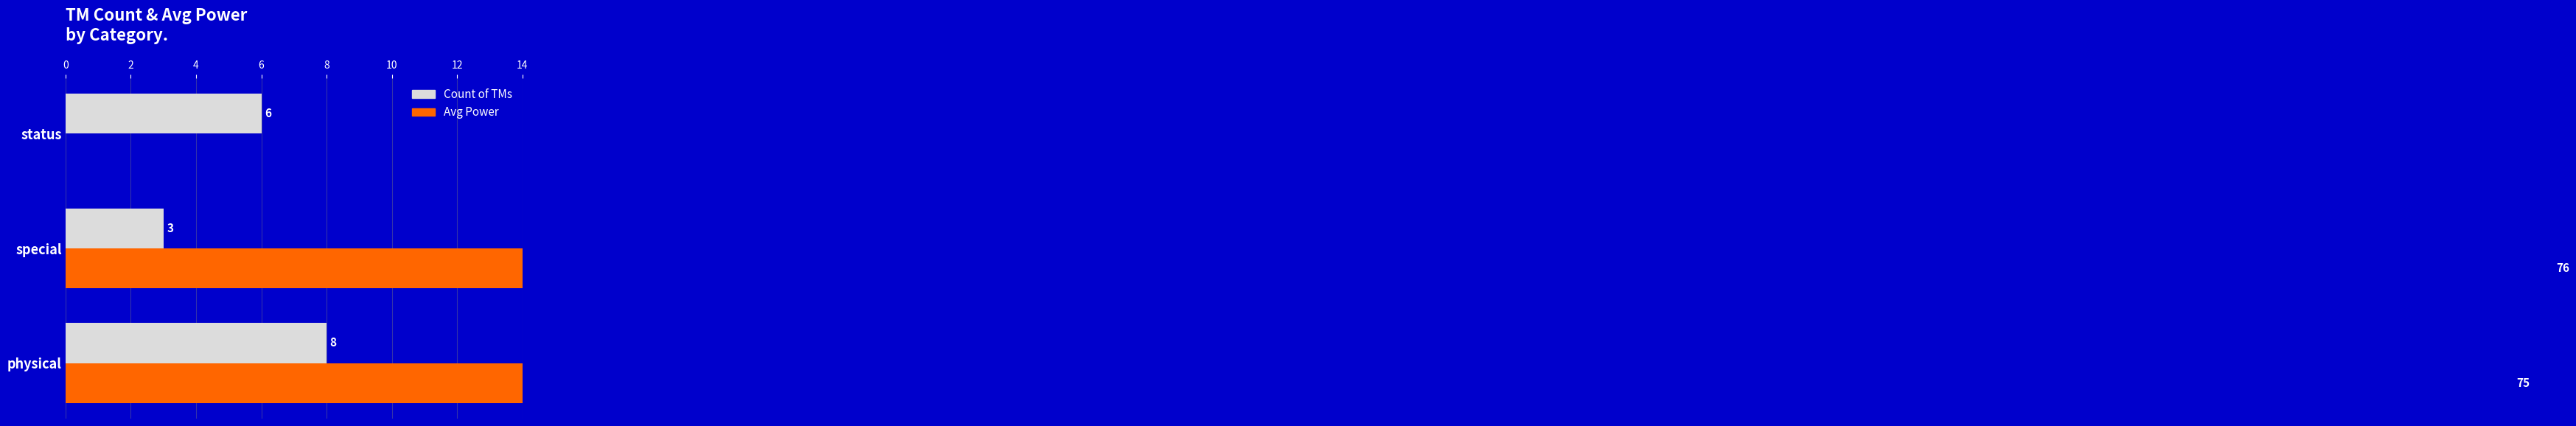

Rank the series by their average value, from highest to lowest.

Avg Power (scaled), Count of TMs